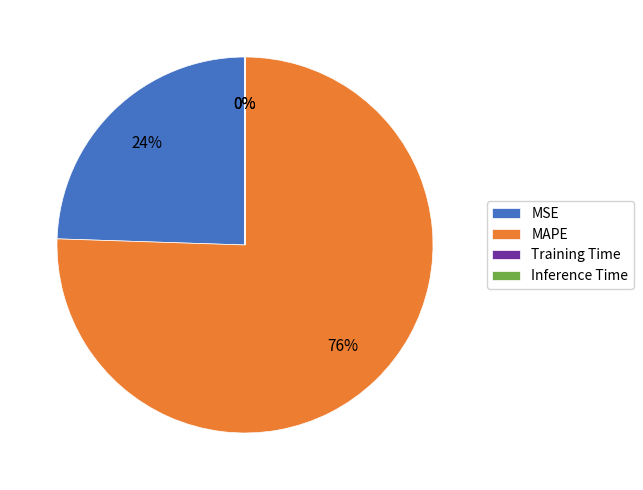

What is the largest slice in the pie chart?

MAPE